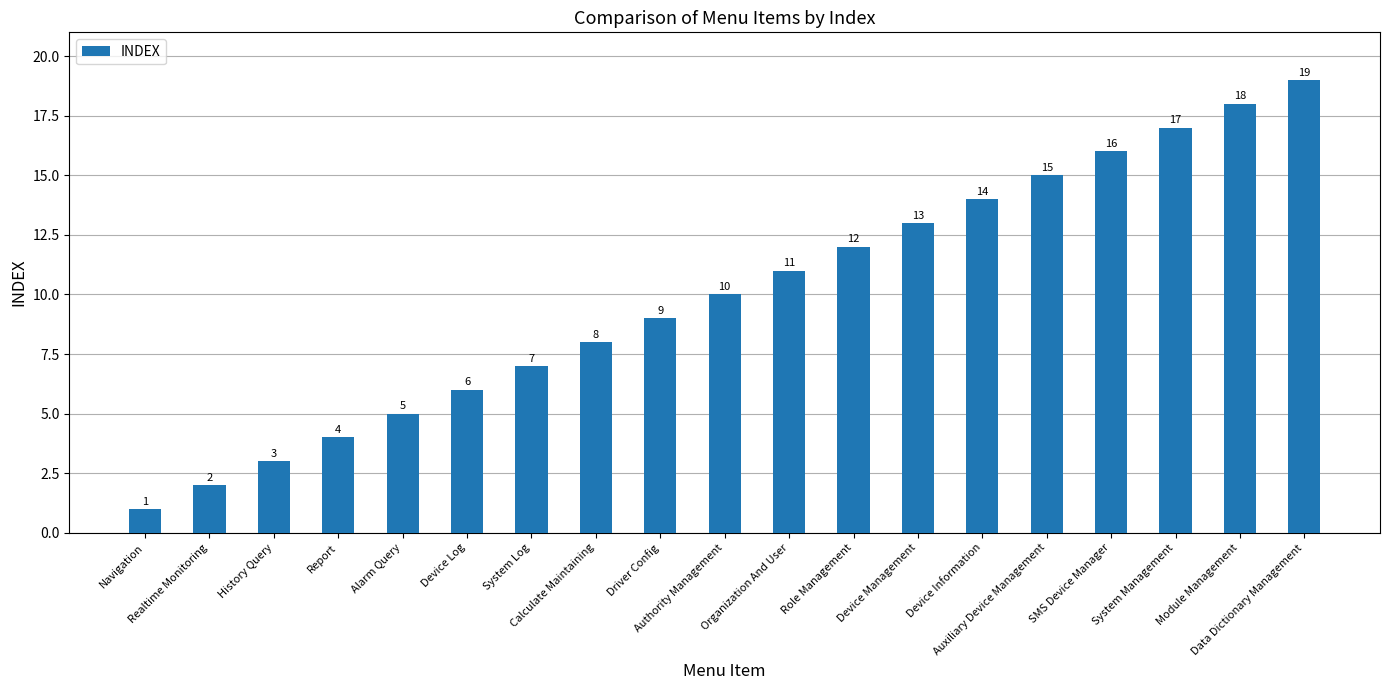

What is the greatest value displayed?

19